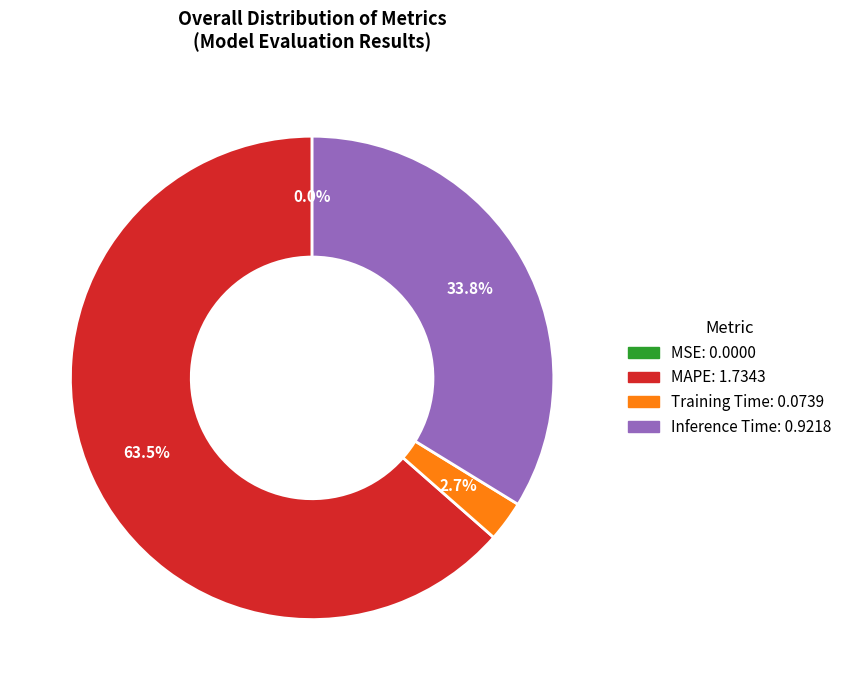

Is there a majority slice in this chart?

Yes